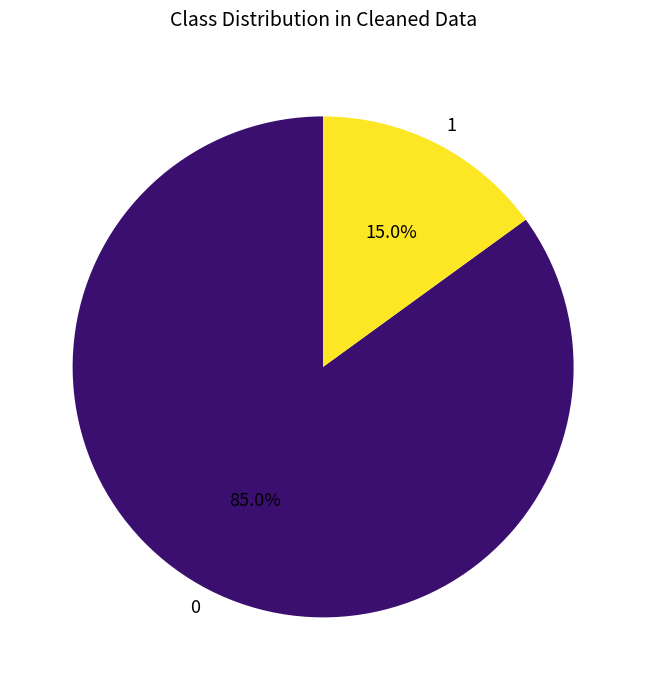

Does 0 account for over 50% of the chart?

Yes